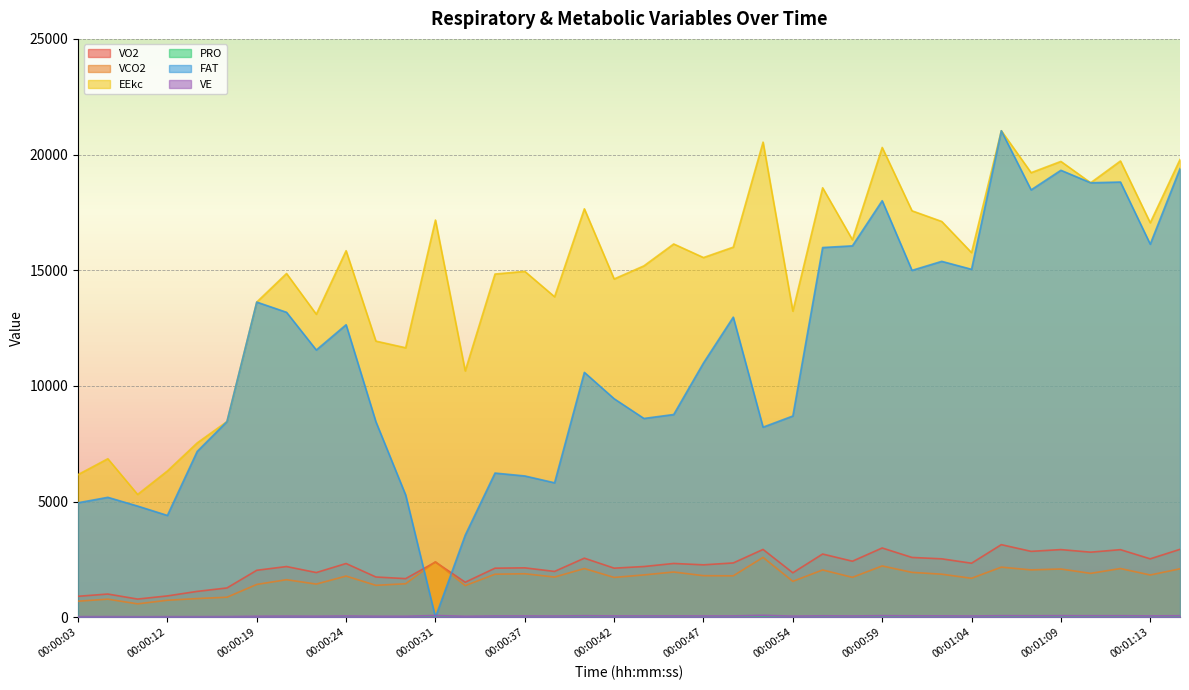

True or false: EEkc and VCO2 intersect in this chart.

False